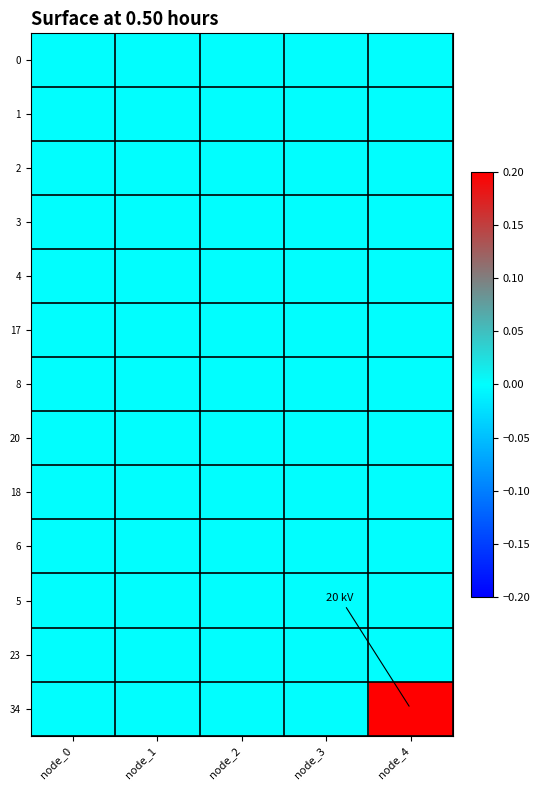

At how many categories does at least one series exceed 0?

1